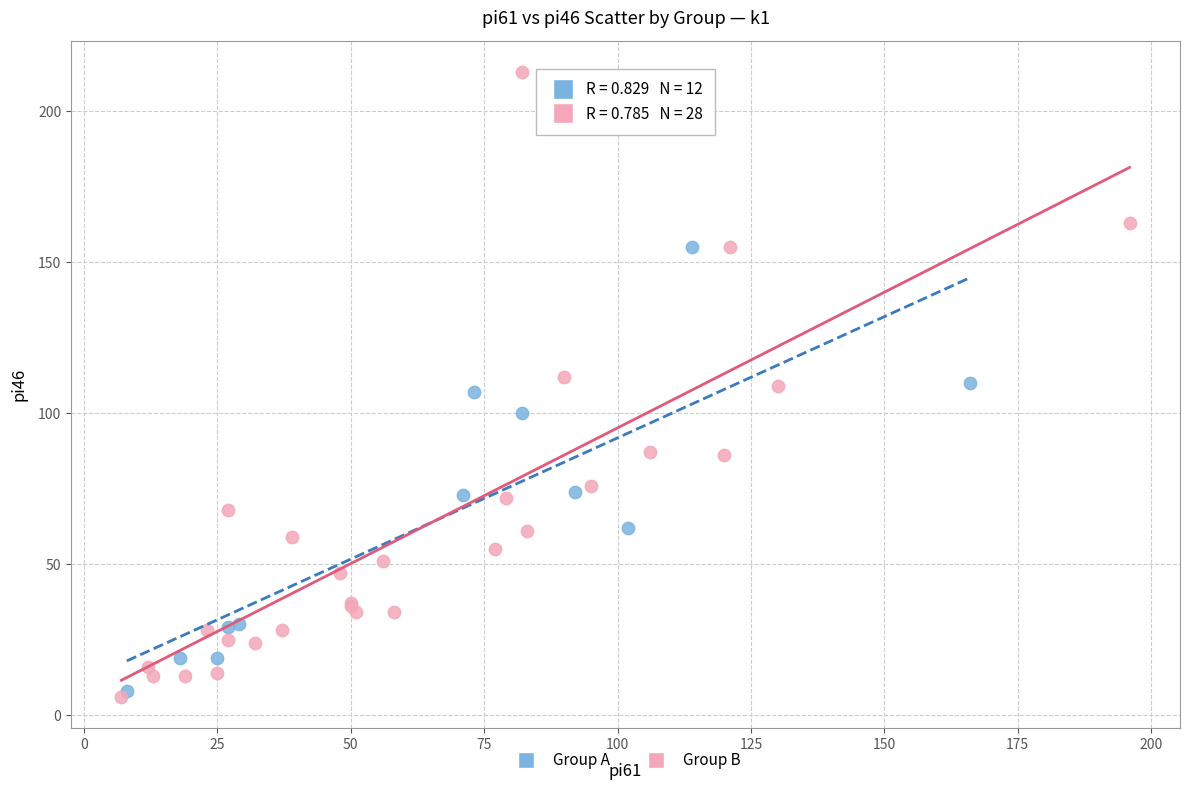

Which series reaches the minimum Y coordinate?

Group B